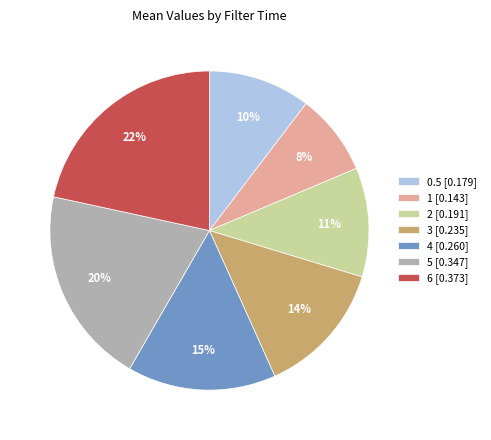

Is there any slice that represents more than half of the pie?

No